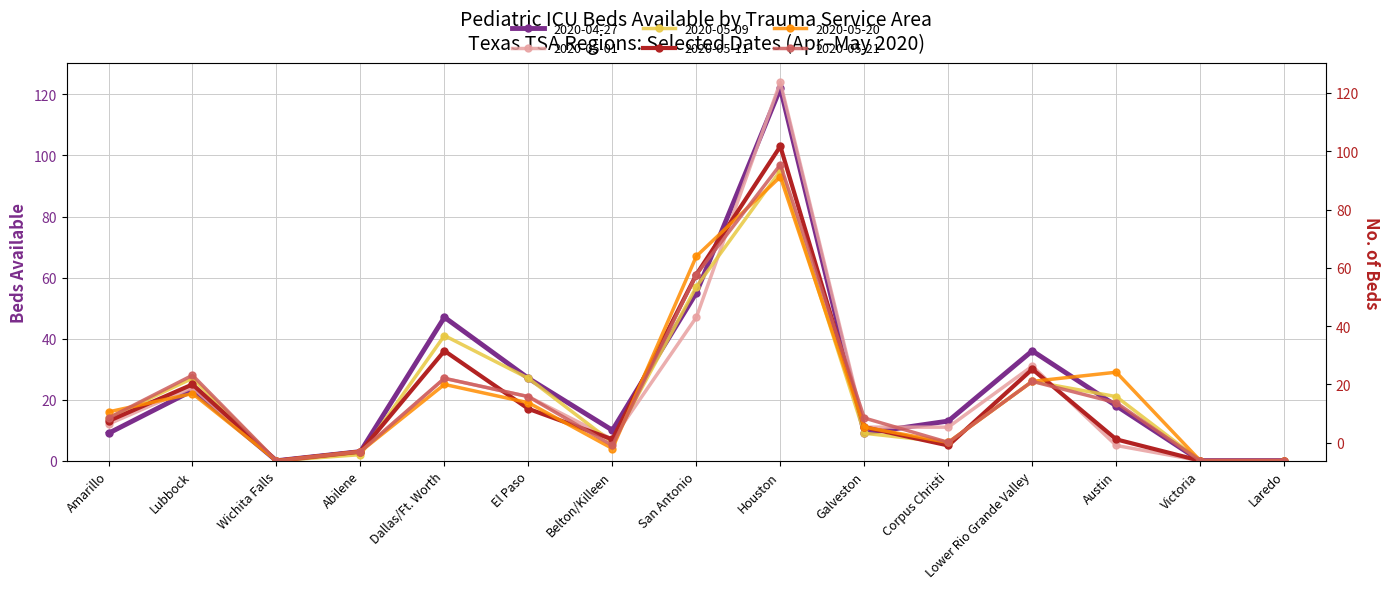

Reading right to left, extract all data points from this chart.

2020-04-27: Laredo=0	Victoria=0	Austin=18	Lower Rio Grande Valley=36	Corpus Christi=13	Galveston=9	Houston=122	San Antonio=55	Belton/Killeen=10	El Paso=27	Dallas/Ft. Worth=47	Abilene=3	Wichita Falls=0	Lubbock=23	Amarillo=9
2020-05-01: Laredo=0	Victoria=0	Austin=5	Lower Rio Grande Valley=31	Corpus Christi=11	Galveston=11	Houston=124	San Antonio=47	Belton/Killeen=7	El Paso=21	Dallas/Ft. Worth=27	Abilene=3	Wichita Falls=0	Lubbock=24	Amarillo=12
2020-05-09: Laredo=0	Victoria=0	Austin=21	Lower Rio Grande Valley=26	Corpus Christi=6	Galveston=9	Houston=95	San Antonio=57	Belton/Killeen=6	El Paso=27	Dallas/Ft. Worth=41	Abilene=2	Wichita Falls=0	Lubbock=27	Amarillo=14
2020-05-11: Laredo=0	Victoria=0	Austin=7	Lower Rio Grande Valley=30	Corpus Christi=5	Galveston=11	Houston=103	San Antonio=61	Belton/Killeen=7	El Paso=17	Dallas/Ft. Worth=36	Abilene=3	Wichita Falls=0	Lubbock=25	Amarillo=13
2020-05-20: Laredo=0	Victoria=0	Austin=29	Lower Rio Grande Valley=26	Corpus Christi=6	Galveston=11	Houston=93	San Antonio=67	Belton/Killeen=4	El Paso=19	Dallas/Ft. Worth=25	Abilene=3	Wichita Falls=0	Lubbock=22	Amarillo=16
2020-05-21: Laredo=0	Victoria=0	Austin=19	Lower Rio Grande Valley=26	Corpus Christi=6	Galveston=14	Houston=97	San Antonio=61	Belton/Killeen=5	El Paso=21	Dallas/Ft. Worth=27	Abilene=3	Wichita Falls=0	Lubbock=28	Amarillo=14